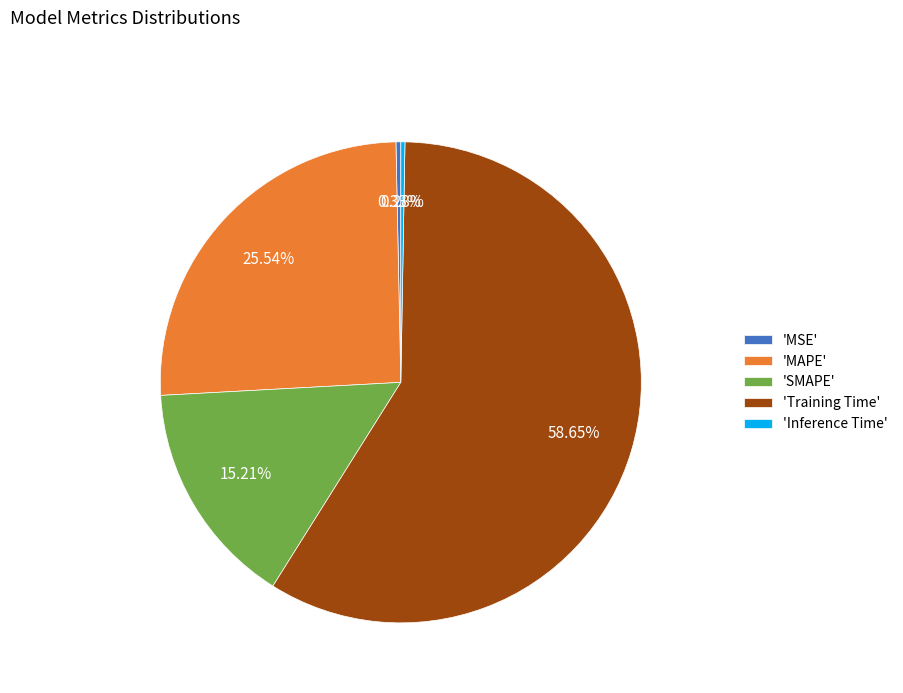

What is the largest slice in the pie chart?

'Training Time'